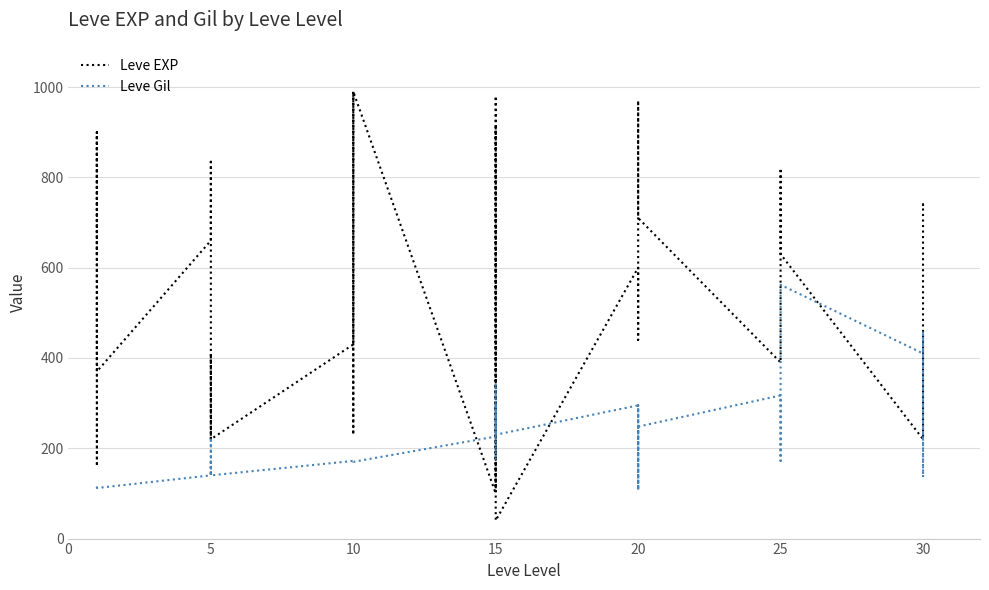

Which series changed the most between 18 and 22?

Leve EXP